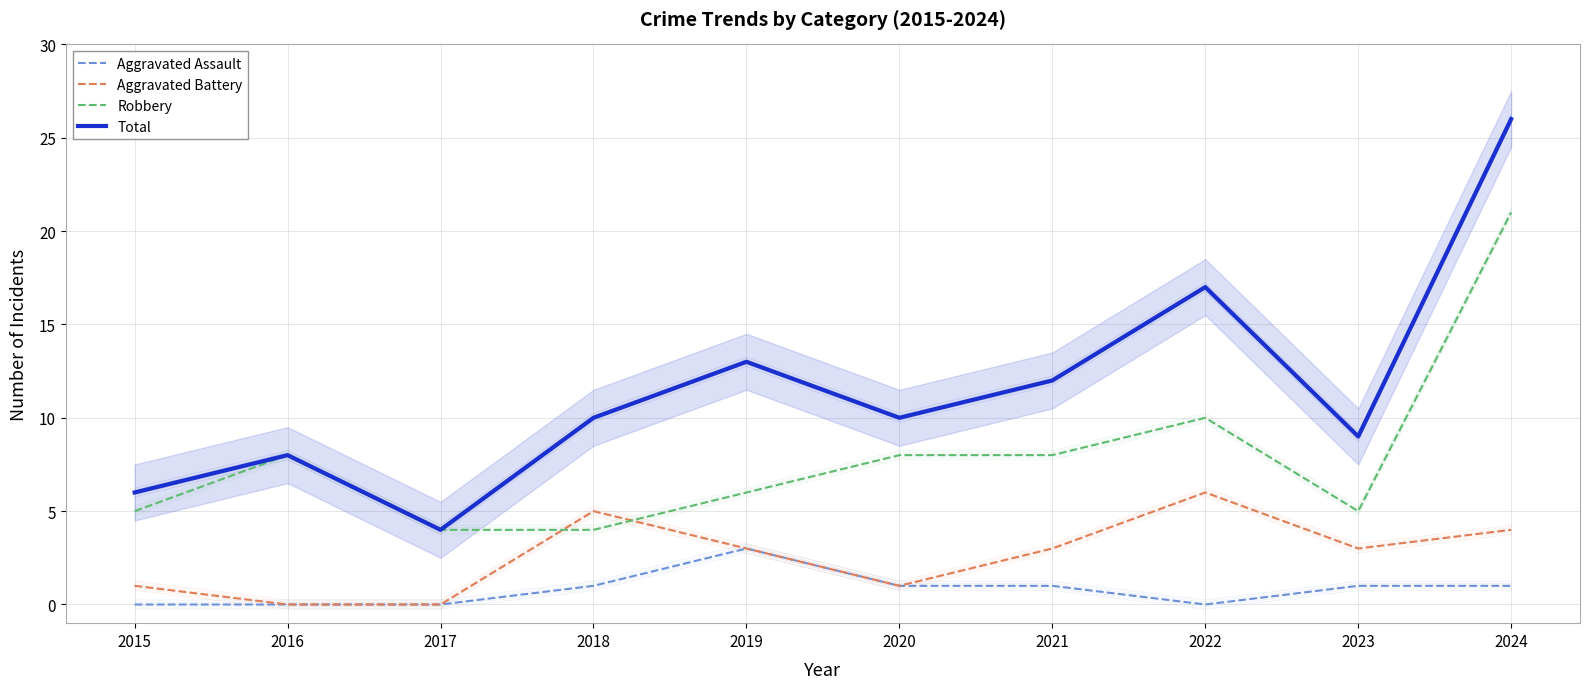

The value of Aggravated Battery at 2021 is 1. True or false?

False